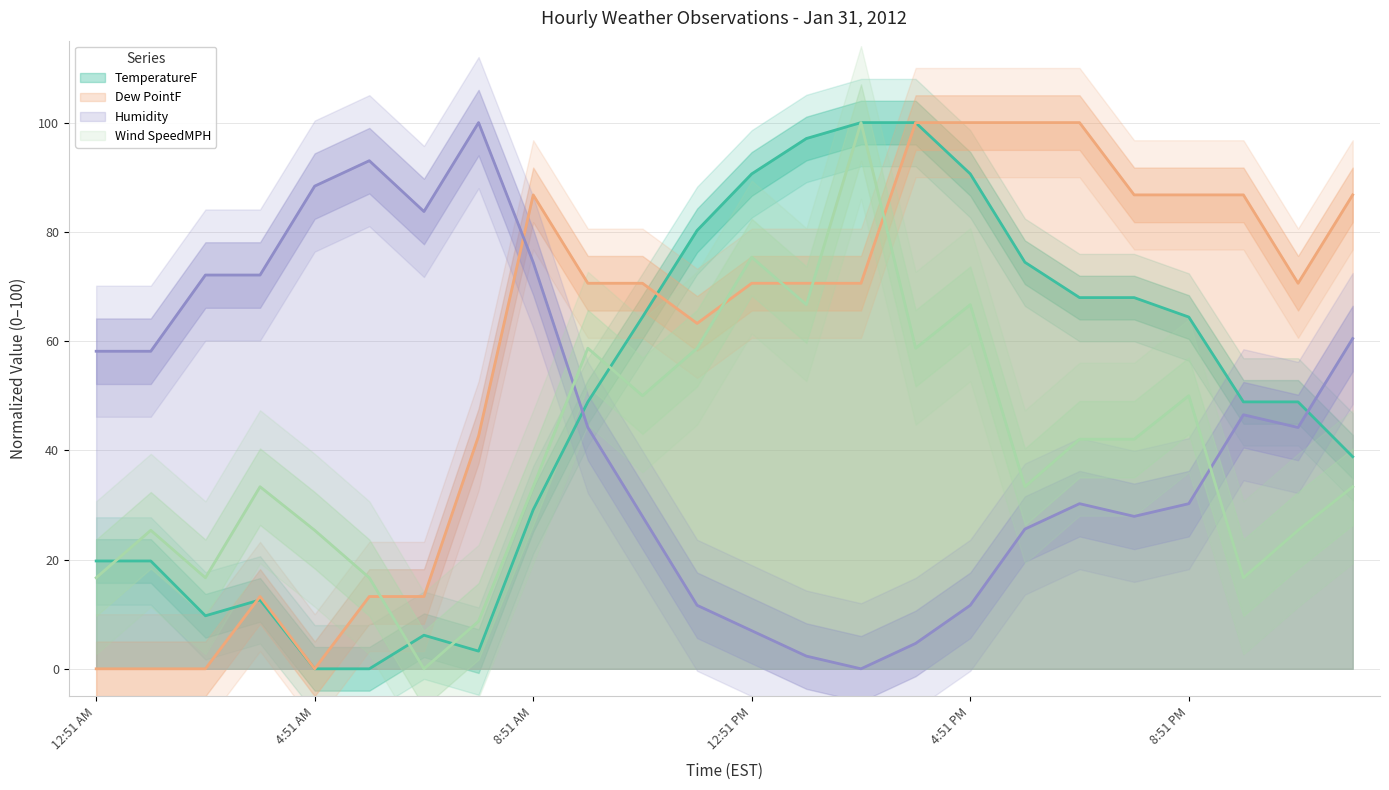

Which category has the highest value in the TemperatureF series?

2:51 PM